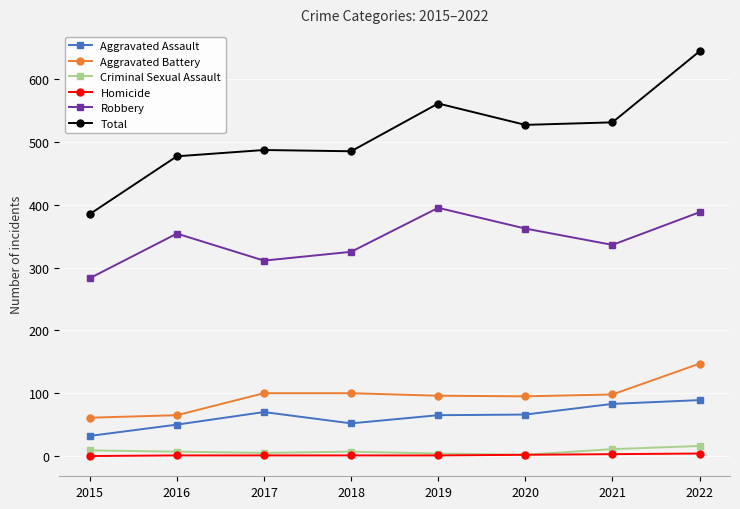

What is the difference between the maximum and minimum values in the Homicide series?

4